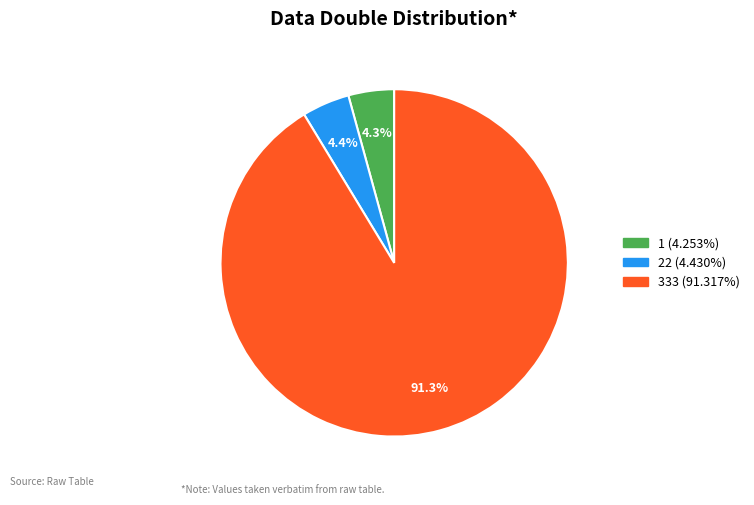

How many slices are in this pie chart?

3